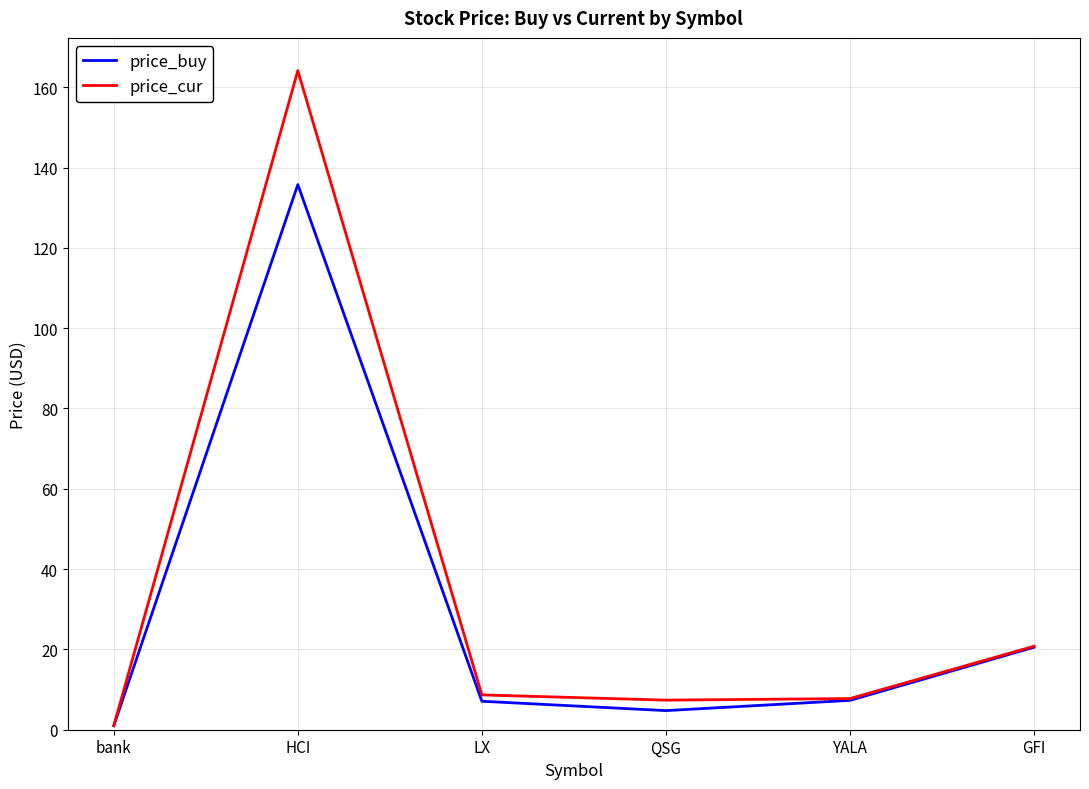

Which series has the largest range (max minus min)?

price_cur